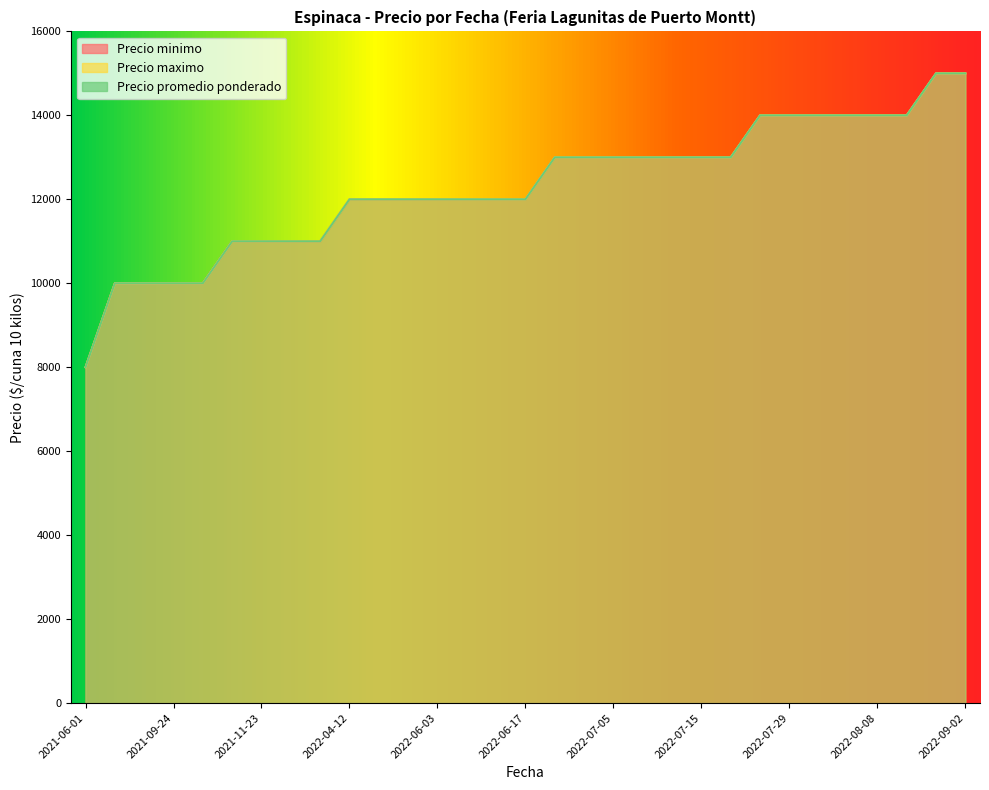

What are all the series names shown in the legend?

Precio minimo, Precio maximo, Precio promedio ponderado